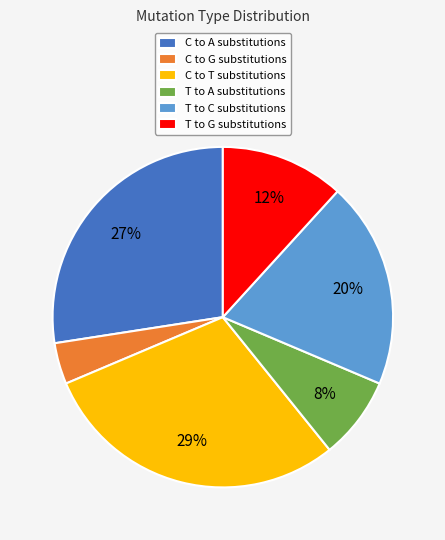

Is there any slice that represents more than half of the pie?

No